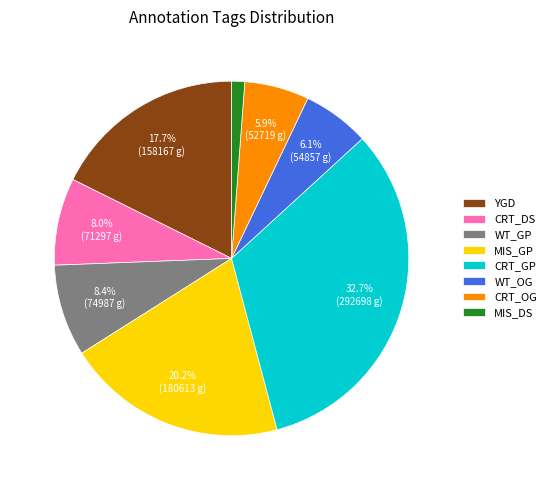

What portion of the pie excludes CRT_DS?

92.0%